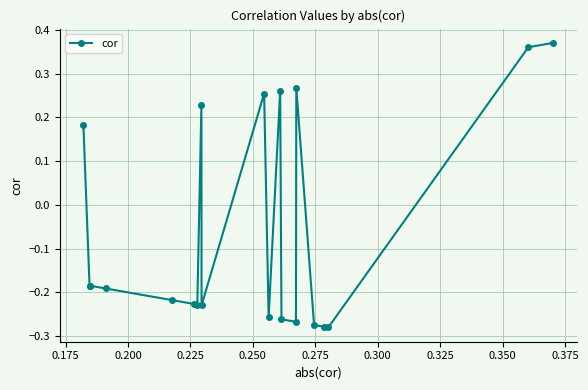

What is the difference between the maximum and second lowest values?

0.6